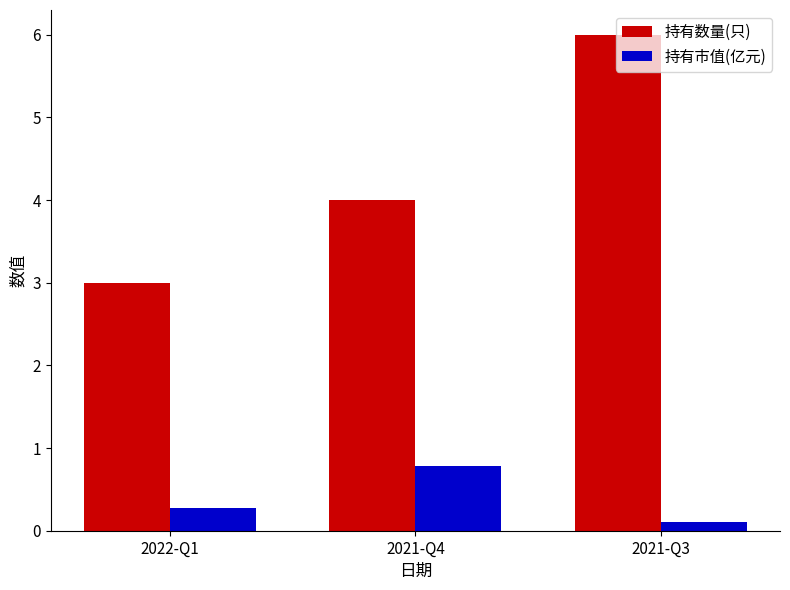

What is the sum of all 持有数量(只) values?

13.0